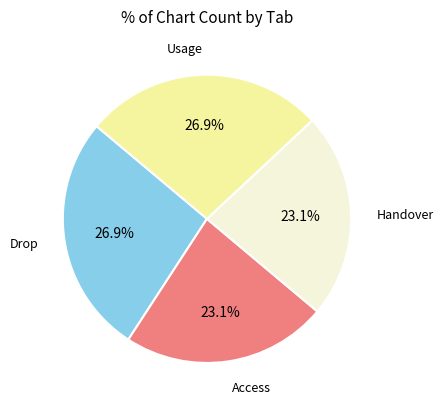

Does any single category account for the majority?

No